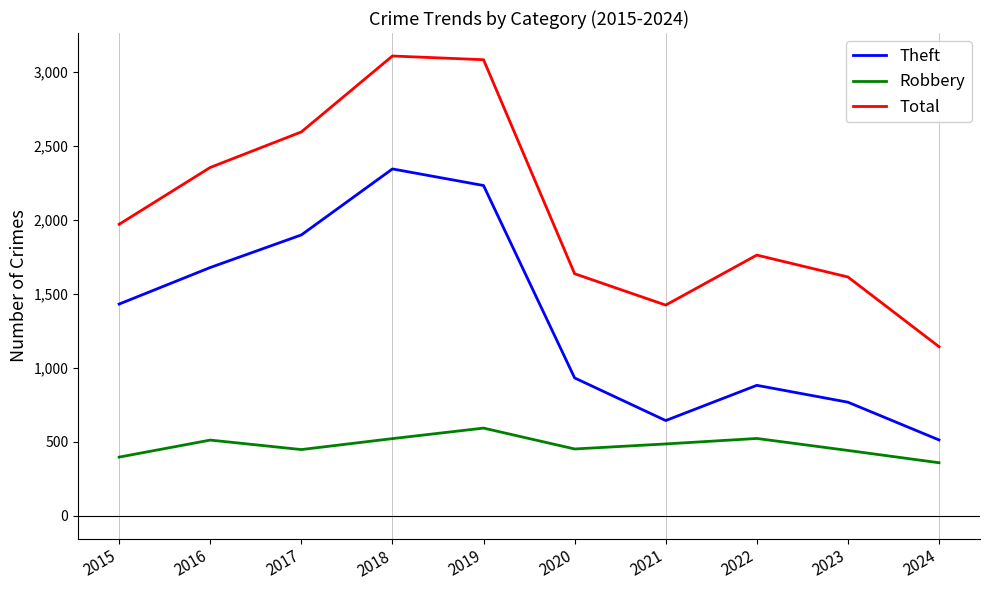

At which label does Theft reach its peak?

2018